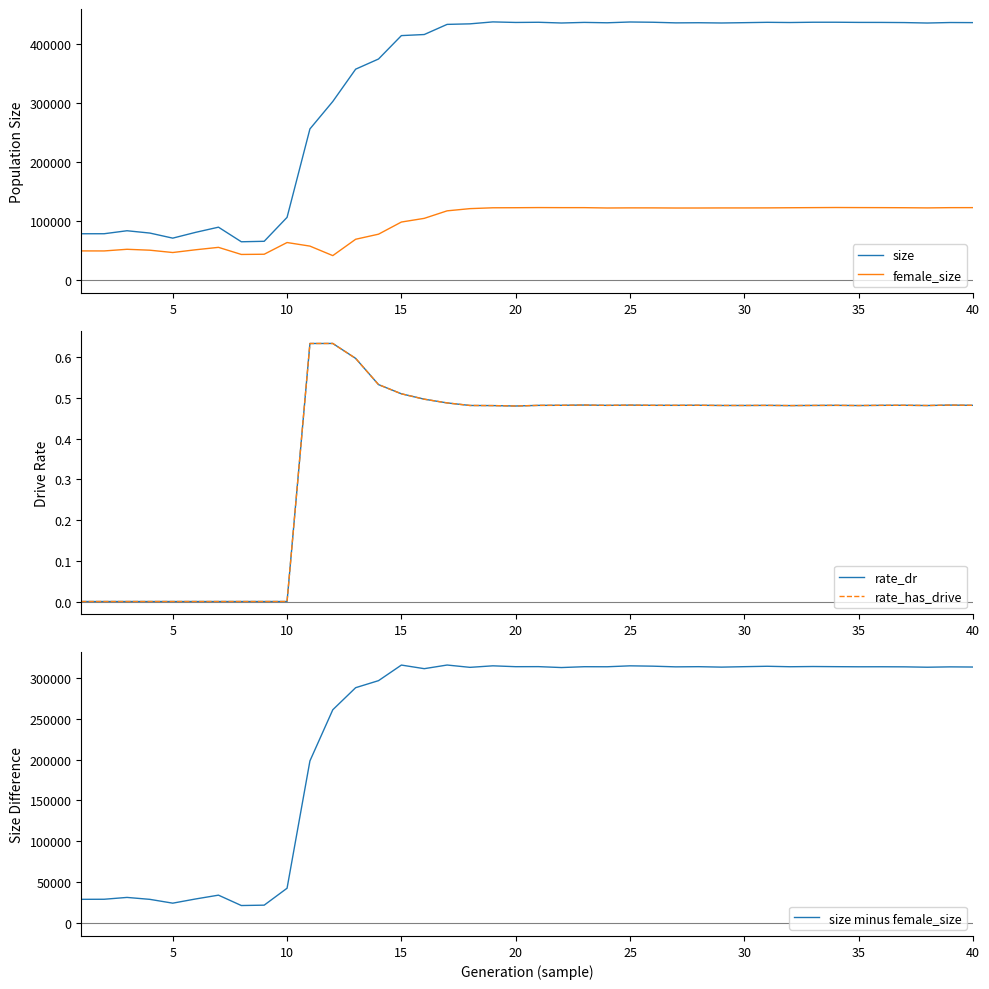

How many interior local valleys does the rate_dr series have?

7